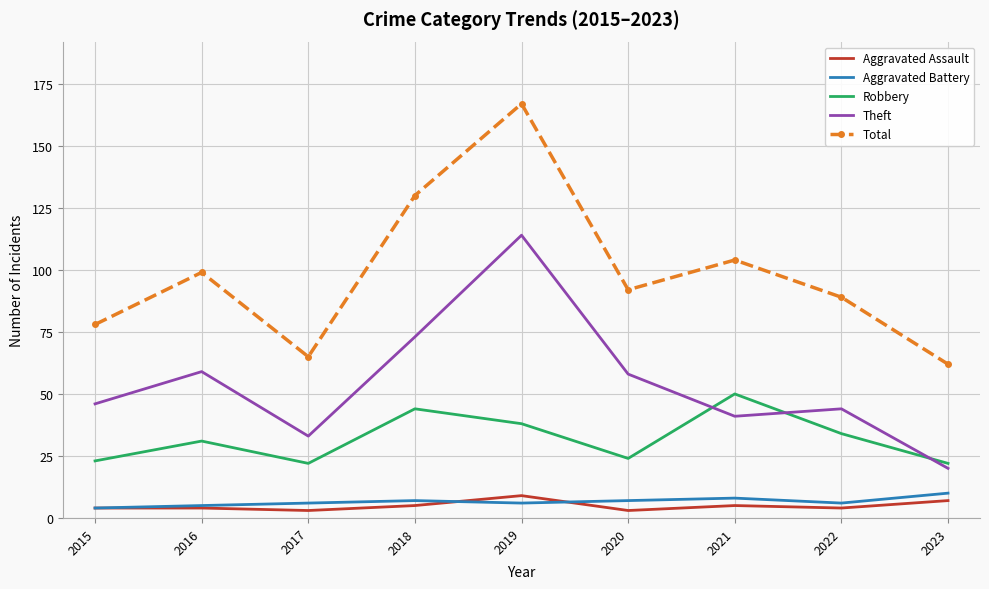

True or false: Total and Aggravated Battery intersect in this chart.

False